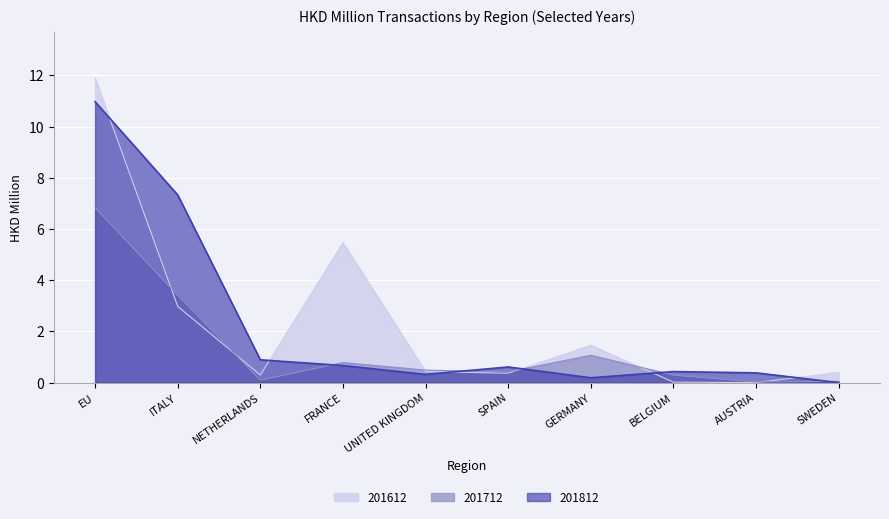

What is the approximate value of 201712 at NETHERLANDS?

0.1